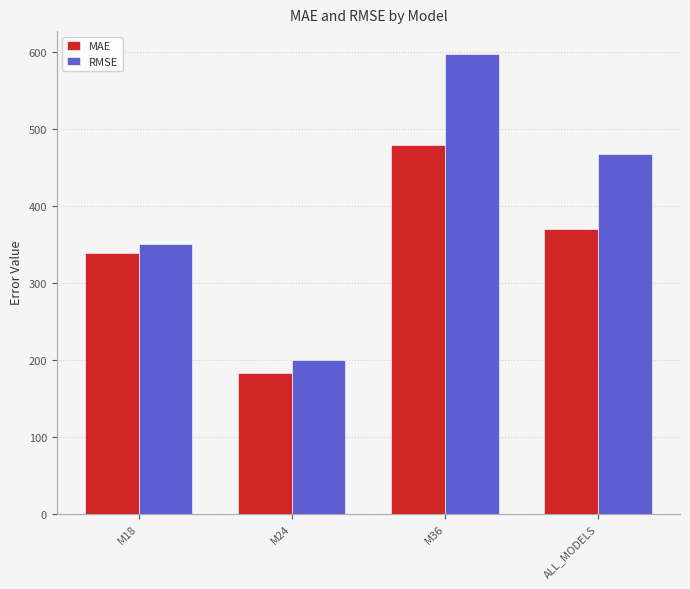

What is the minimum value shown in the chart?

183.2